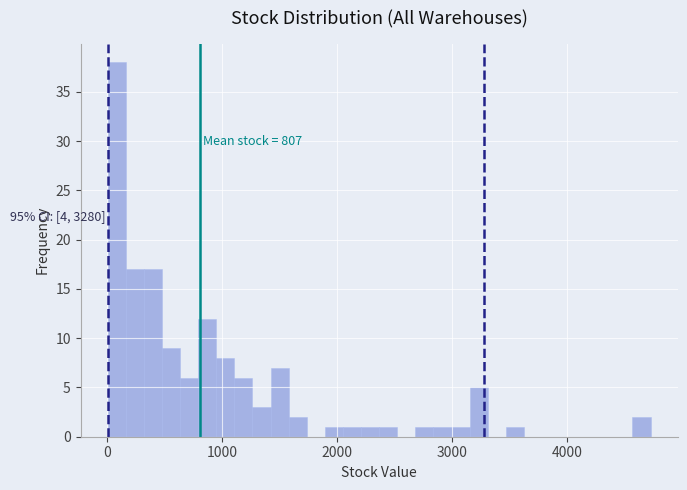

Read against the x-axis, roughly where is the centre of the tallest bar?

100